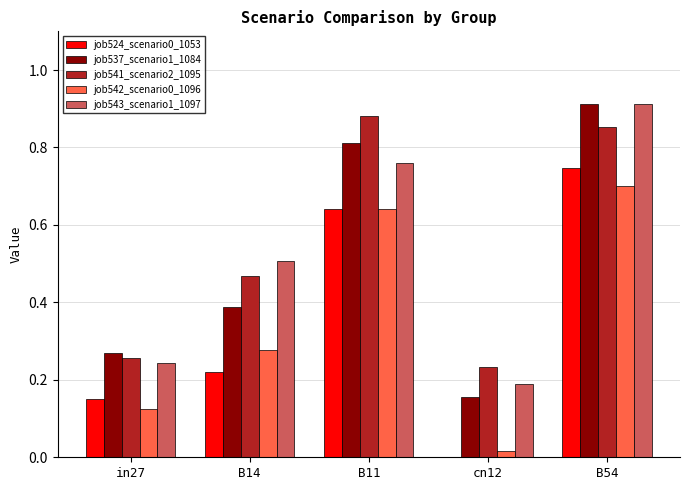

Which category has the highest value in the job537_scenario1_1084 series?

B54